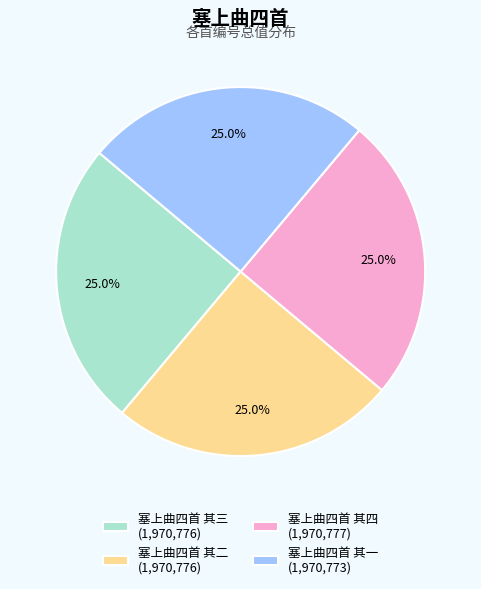

Combined, what portion of the pie is 塞上曲四首 其二 (1,970,776) and 塞上曲四首 其四 (1,970,777)?

50.0%